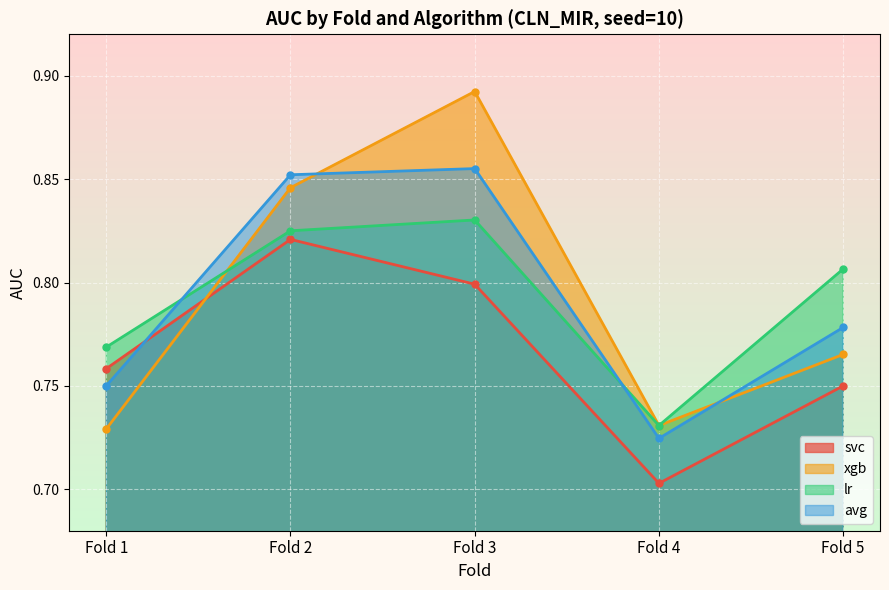

Rank the series by their maximum value, from lowest to highest.

svc, lr, avg, xgb